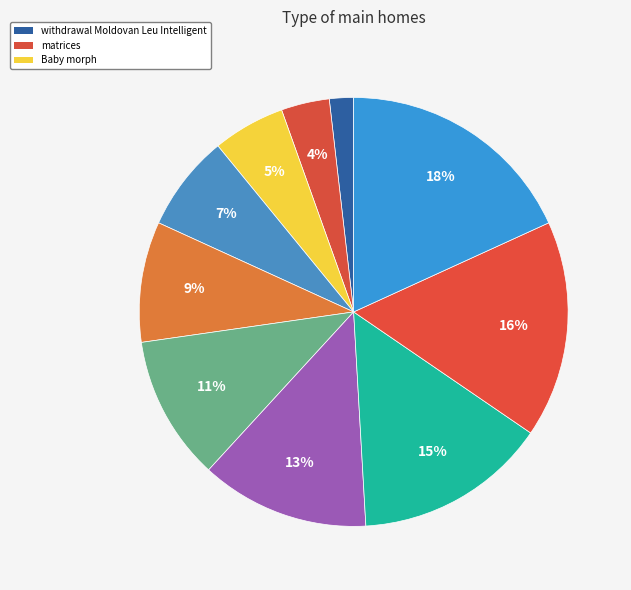

How many slices are in this pie chart?

10